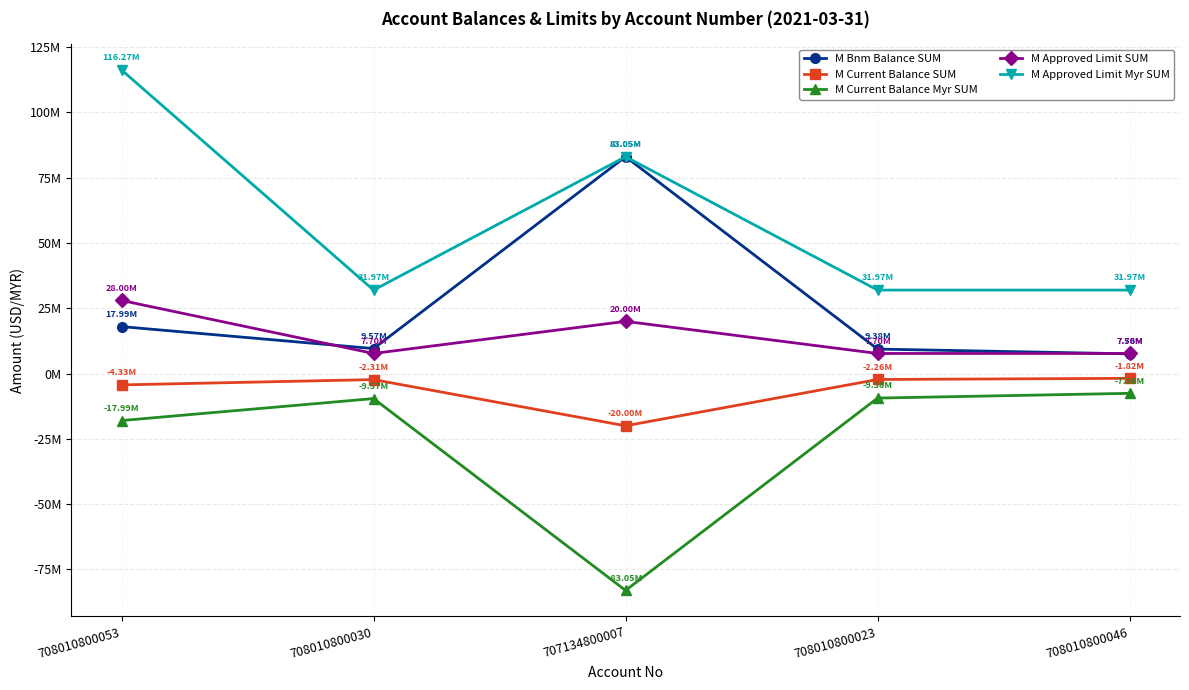

True or false: M Current Balance SUM has a value of -2305604.8 at 708010800030.

True